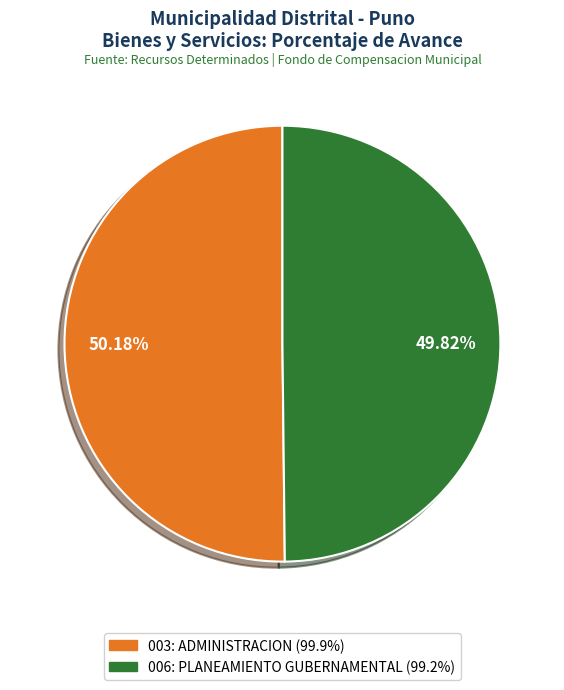

True or false: 006: PLANEAMIENTO GUBERNAMENTAL accounts for 36% of the total.

False